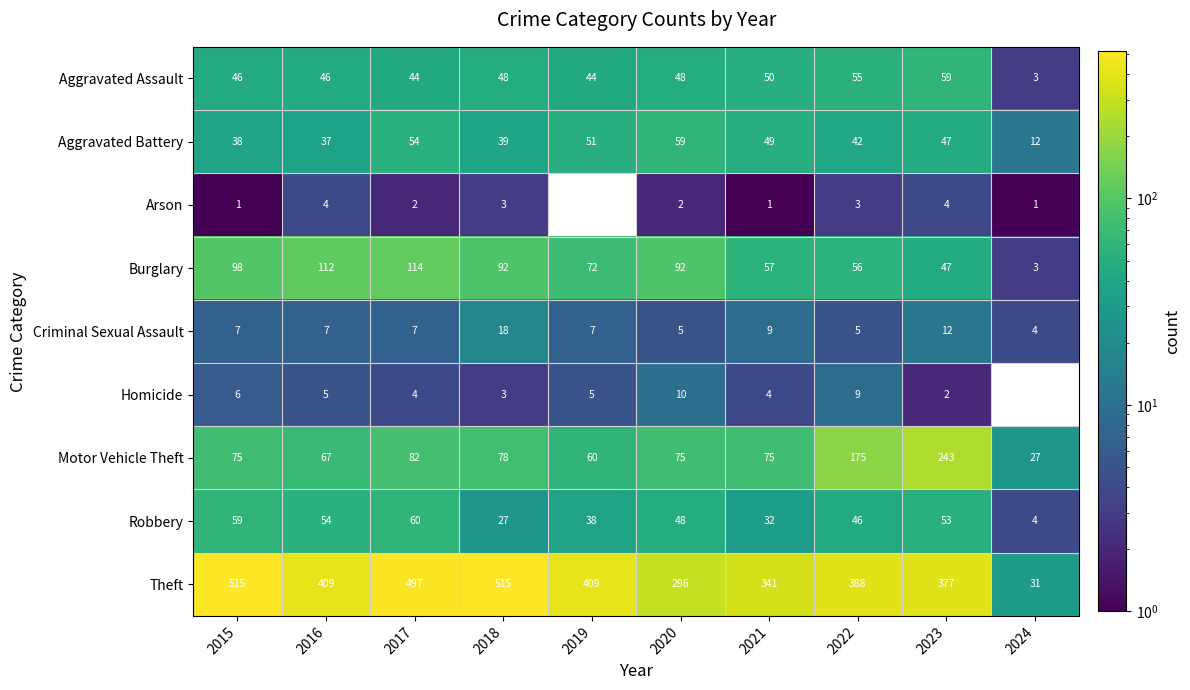

What is the spread (max minus min) of values at 2020?

294